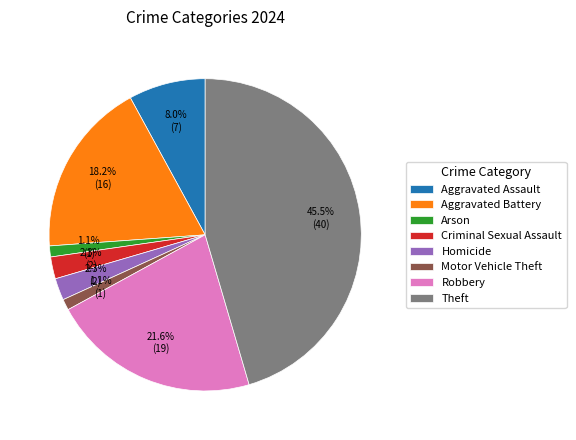

What is the ratio of the value at Motor Vehicle Theft to the value at Criminal Sexual Assault?

0.5